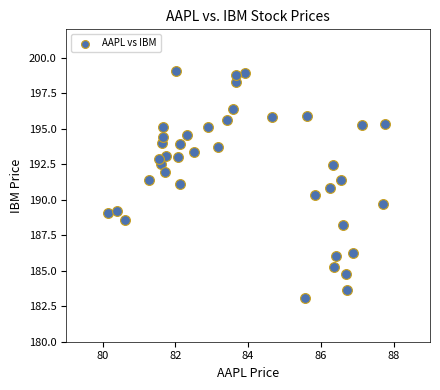

What is the range of X values (max minus min)?

7.6